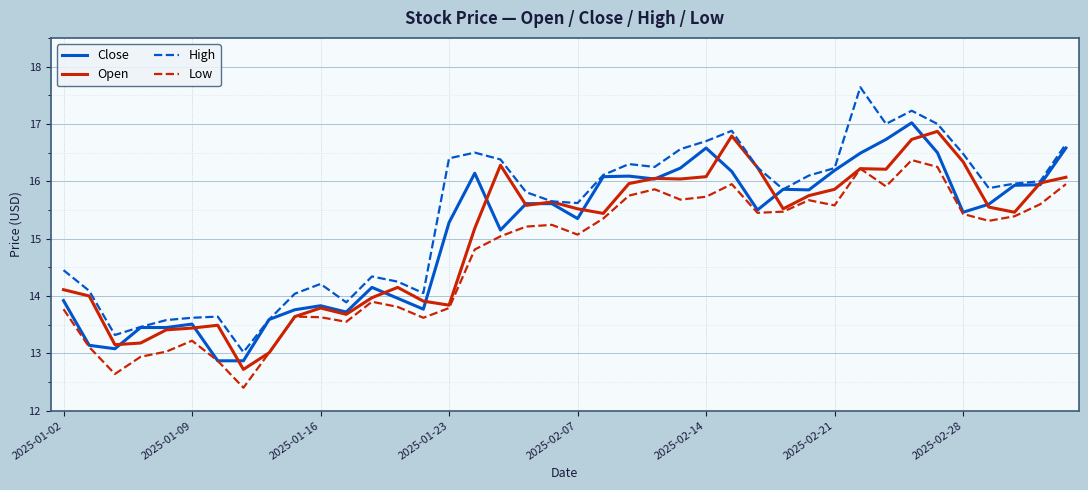

What is the difference between the second highest and minimum values in the Close series?

3.9